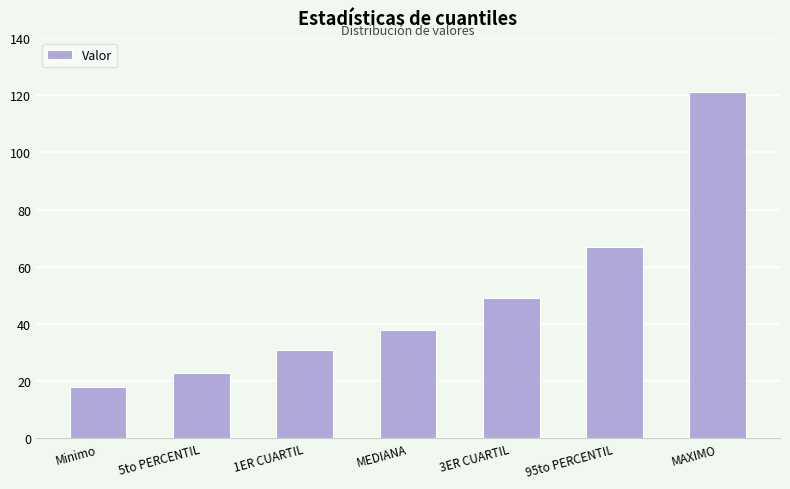

What is the change in value from 5to PERCENTIL to 3ER CUARTIL?

+26